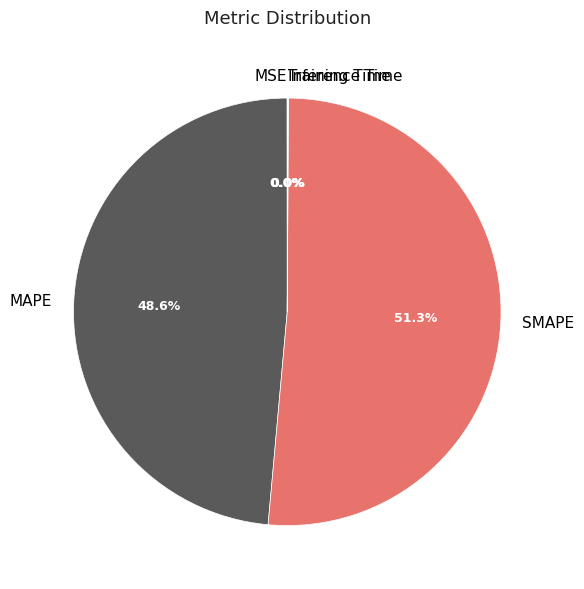

Which category has the biggest portion of the pie?

SMAPE